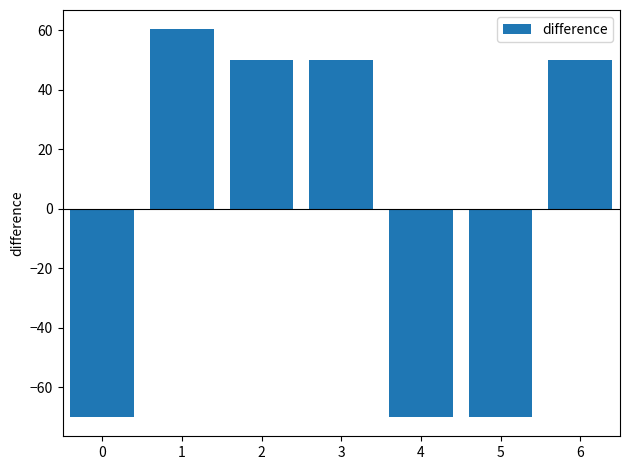

What value does the data have at 1?

60.3